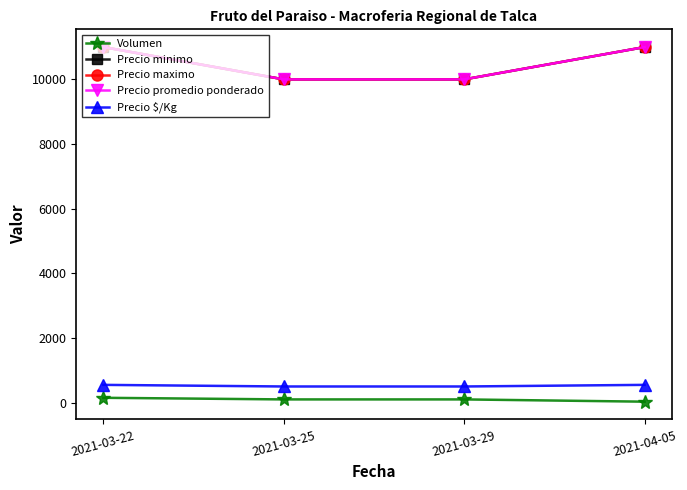

What is the average value of the Precio minimo series?

10500